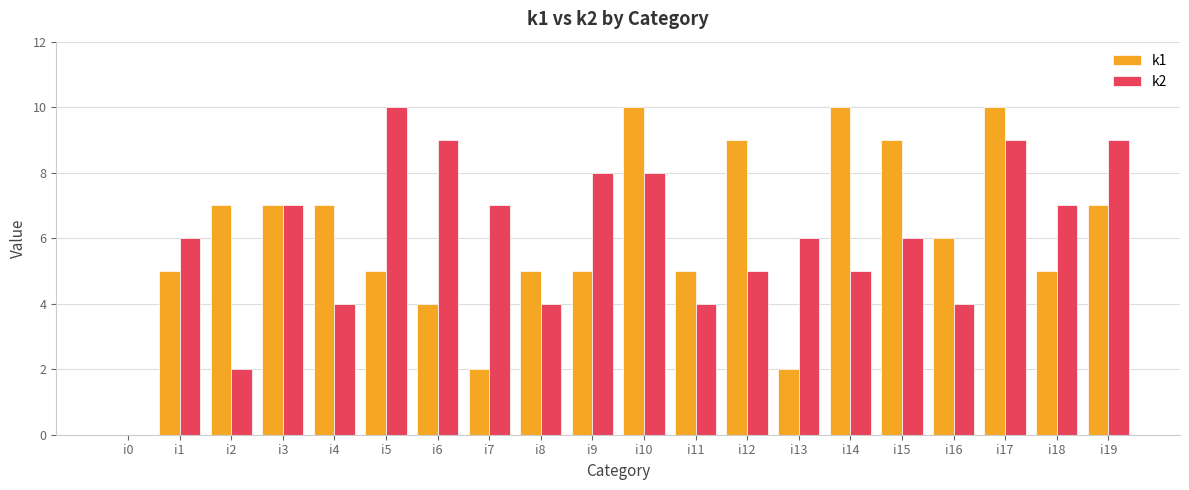

Reading right to left, transcribe all the data shown in this chart.

k1: 7	5	10	6	9	10	2	9	5	10	5	5	2	4	5	7	7	7	5	0
k2: 9	7	9	4	6	5	6	5	4	8	8	4	7	9	10	4	7	2	6	0